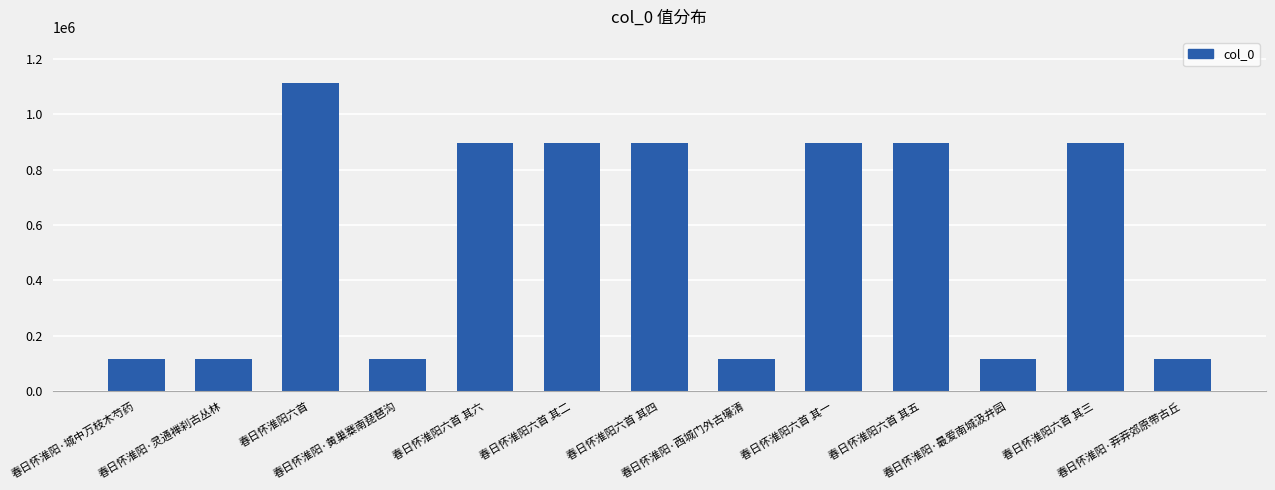

What is the value of the 6th bar from the left?

896455